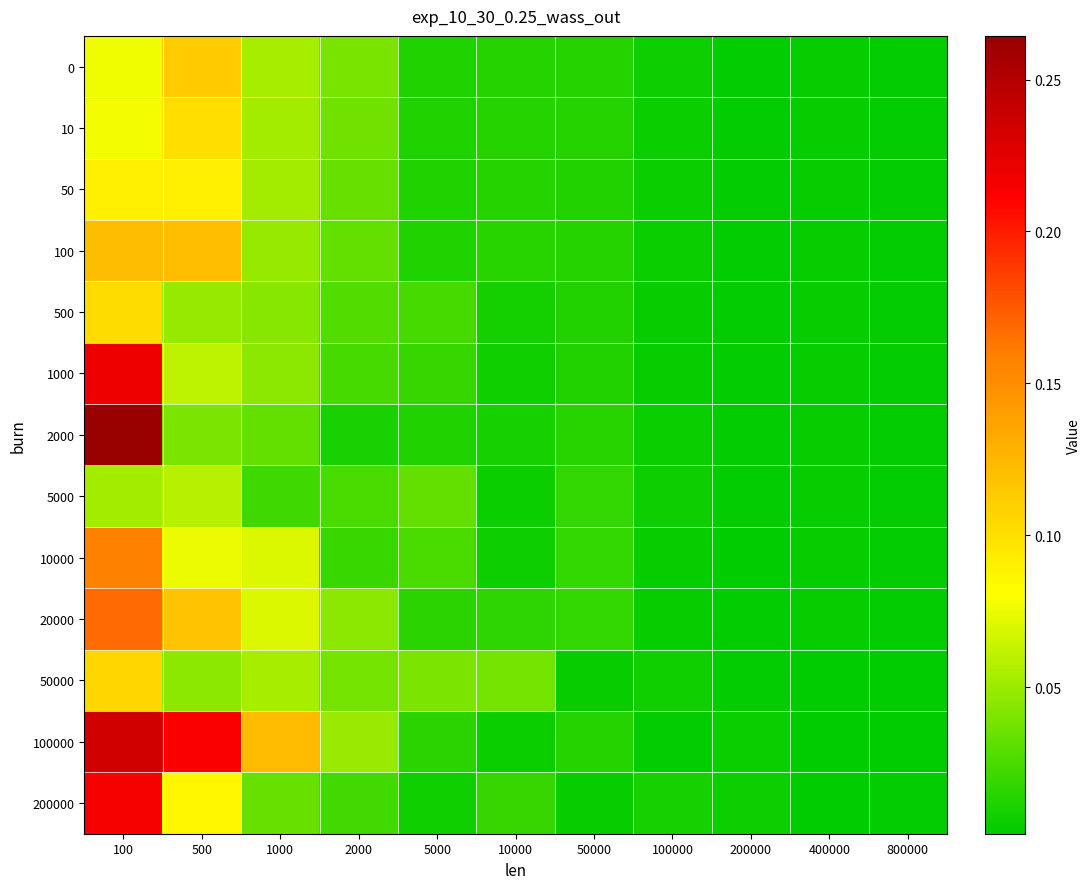

Reading left to right, what are all the values shown in this chart?

0: 100=0.1	500=0.1	1000=0.1	2000=0.0	5000=0.0	10000=0.0	50000=0.0	100000=0.0	200000=0.0	400000=0.0	800000=0.0
10: 100=0.1	500=0.1	1000=0.1	2000=0.0	5000=0.0	10000=0.0	50000=0.0	100000=0.0	200000=0.0	400000=0.0	800000=0.0
50: 100=0.1	500=0.1	1000=0.1	2000=0.0	5000=0.0	10000=0.0	50000=0.0	100000=0.0	200000=0.0	400000=0.0	800000=0.0
100: 100=0.1	500=0.1	1000=0.0	2000=0.0	5000=0.0	10000=0.0	50000=0.0	100000=0.0	200000=0.0	400000=0.0	800000=0.0
500: 100=0.1	500=0.0	1000=0.0	2000=0.0	5000=0.0	10000=0.0	50000=0.0	100000=0.0	200000=0.0	400000=0.0	800000=0.0
1000: 100=0.2	500=0.1	1000=0.0	2000=0.0	5000=0.0	10000=0.0	50000=0.0	100000=0.0	200000=0.0	400000=0.0	800000=0.0
2000: 100=0.3	500=0.0	1000=0.0	2000=0.0	5000=0.0	10000=0.0	50000=0.0	100000=0.0	200000=0.0	400000=0.0	800000=0.0
5000: 100=0.1	500=0.1	1000=0.0	2000=0.0	5000=0.0	10000=0.0	50000=0.0	100000=0.0	200000=0.0	400000=0.0	800000=0.0
10000: 100=0.2	500=0.1	1000=0.1	2000=0.0	5000=0.0	10000=0.0	50000=0.0	100000=0.0	200000=0.0	400000=0.0	800000=0.0
20000: 100=0.2	500=0.1	1000=0.1	2000=0.0	5000=0.0	10000=0.0	50000=0.0	100000=0.0	200000=0.0	400000=0.0	800000=0.0
50000: 100=0.1	500=0.0	1000=0.1	2000=0.0	5000=0.0	10000=0.0	50000=0.0	100000=0.0	200000=0.0	400000=0.0	800000=0.0
100000: 100=0.2	500=0.2	1000=0.1	2000=0.0	5000=0.0	10000=0.0	50000=0.0	100000=0.0	200000=0.0	400000=0.0	800000=0.0
200000: 100=0.2	500=0.1	1000=0.0	2000=0.0	5000=0.0	10000=0.0	50000=0.0	100000=0.0	200000=0.0	400000=0.0	800000=0.0